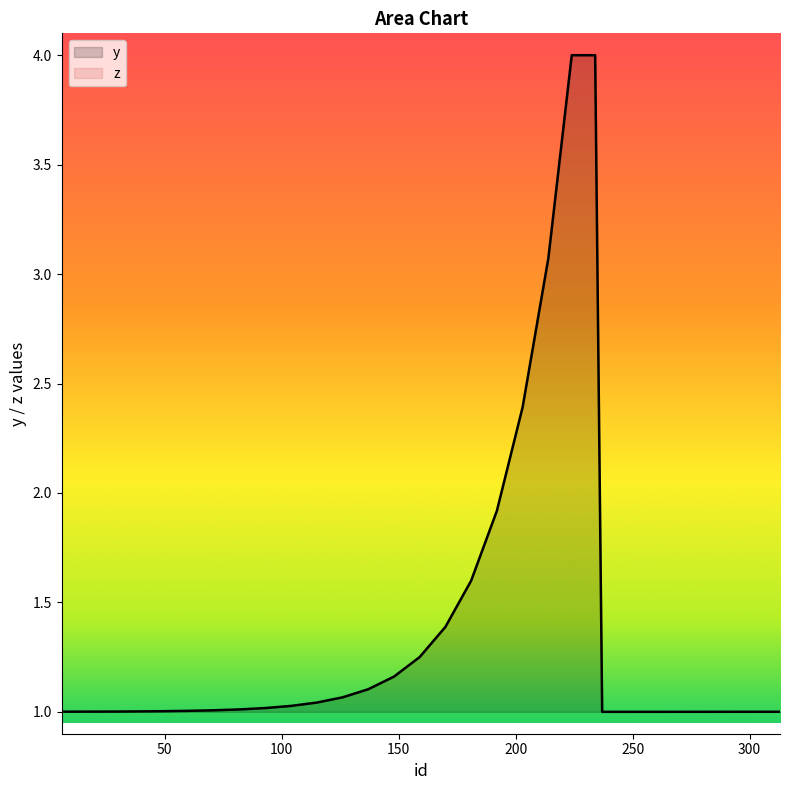

Rank the categories by value from highest to lowest.

224, 225, 225, 226, 227, 228, 229, 230, 231, 232, 233, 234, 214, 203, 192, 181, 170, 159, 148, 137, 126, 115, 104, 93, 82, 71, 60, 49, 38, 27, 7, 6, 313, 302, 291, 280, 269, 258, 238, 237